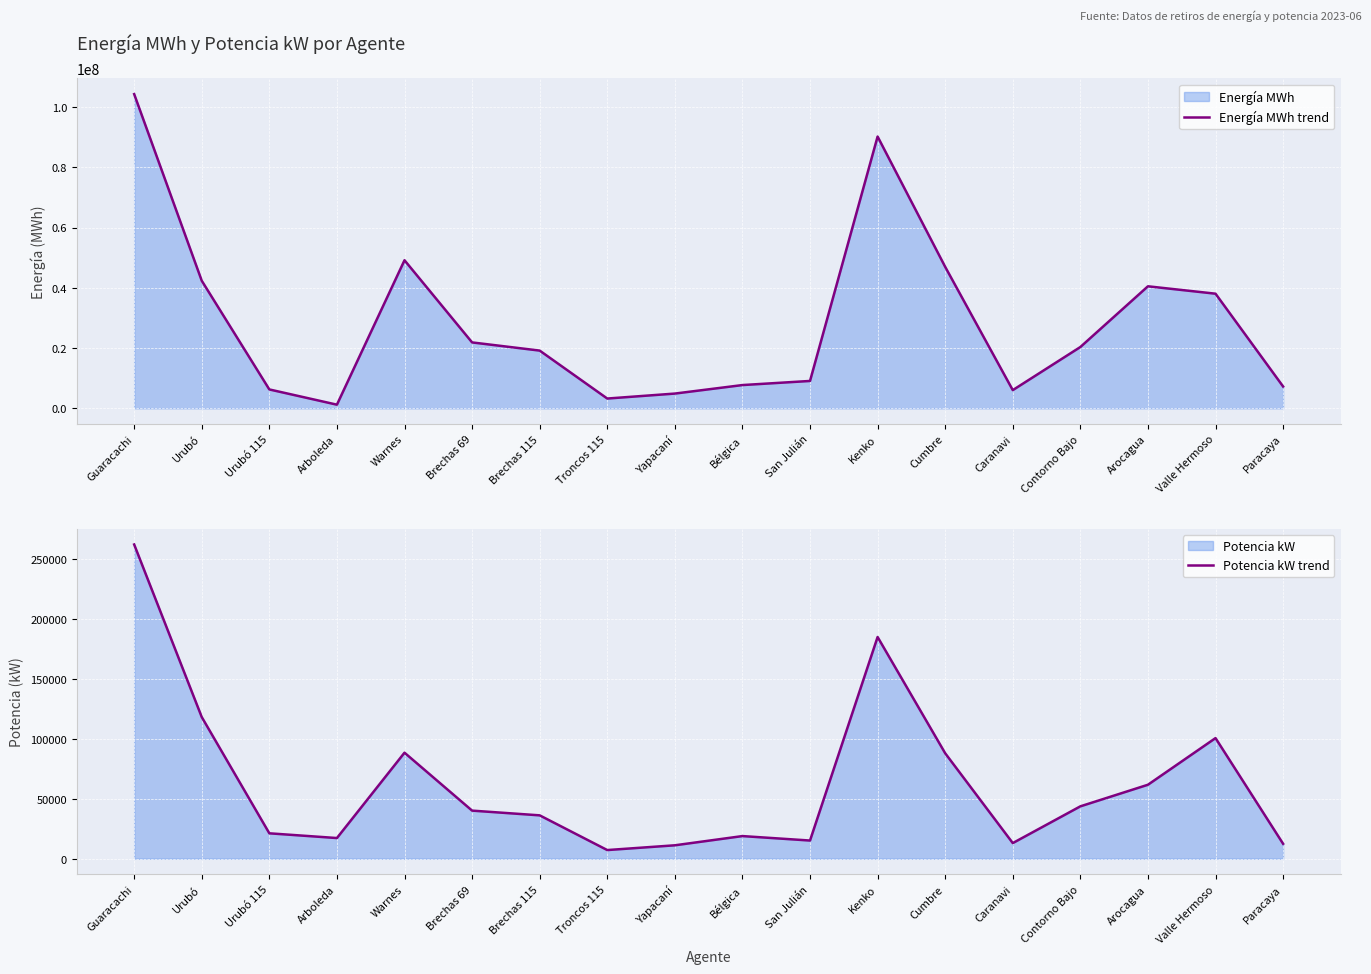

Reading left to right, transcribe all the data shown in this chart.

Energía MWh trend: Guaracachi=104263639	Urubó=42340398	Urubó 115=6273602	Arboleda=1218503	Warnes=49137946	Brechas 69=21876061	Brechas 115=19164757	Troncos 115=3255050	Yapacaní=4903384	Bélgica=7727500	San Julián=9090732	Kenko=90183627	Cumbre=46951296	Caranavi=6049063	Contorno Bajo=20347689	Arocagua=40497545	Valle Hermoso=38045655	Paracaya=7248026
Potencia kW trend: Guaracachi=262050	Urubó=118140	Urubó 115=21200	Arboleda=17250	Warnes=88440	Brechas 69=40120	Brechas 115=36180	Troncos 115=7230	Yapacaní=11200	Bélgica=18890	San Julián=15170	Kenko=184900	Cumbre=87960	Caranavi=13050	Contorno Bajo=43690	Arocagua=61700	Valle Hermoso=100610	Paracaya=12460